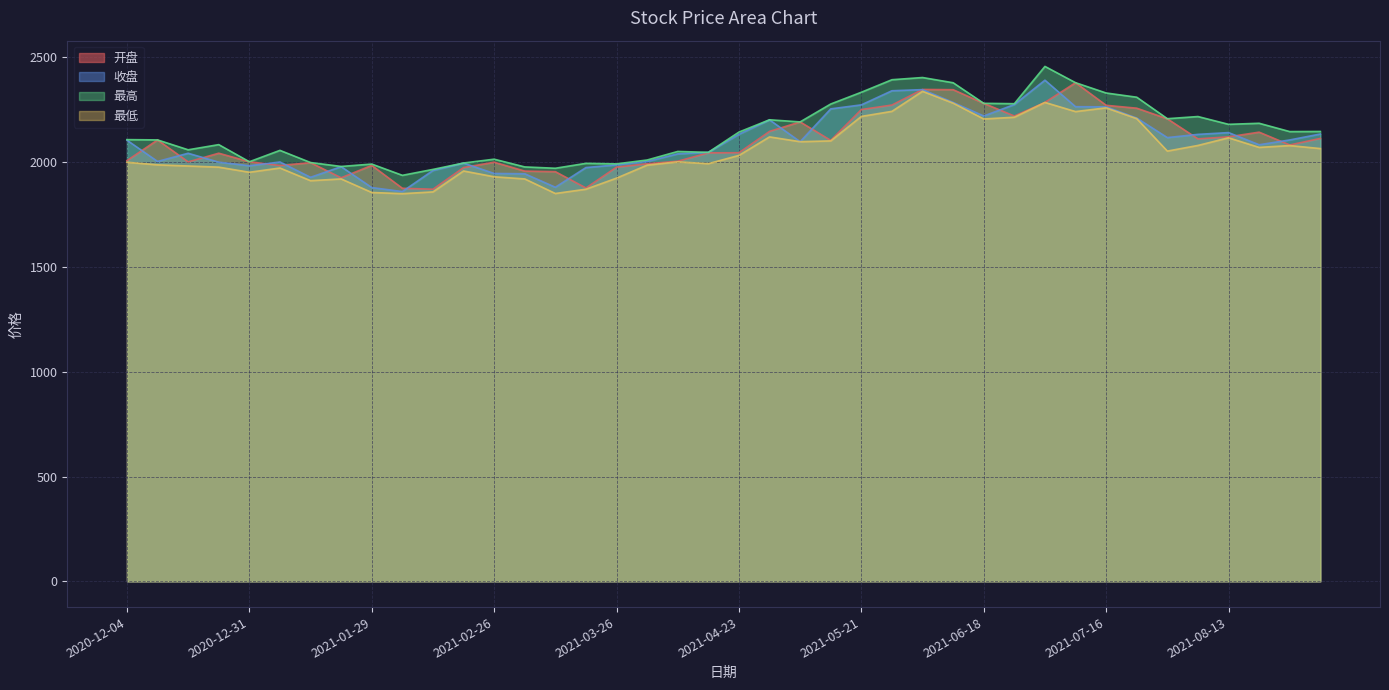

What value does the 最高 series have at 2020-12-04?

2107.1